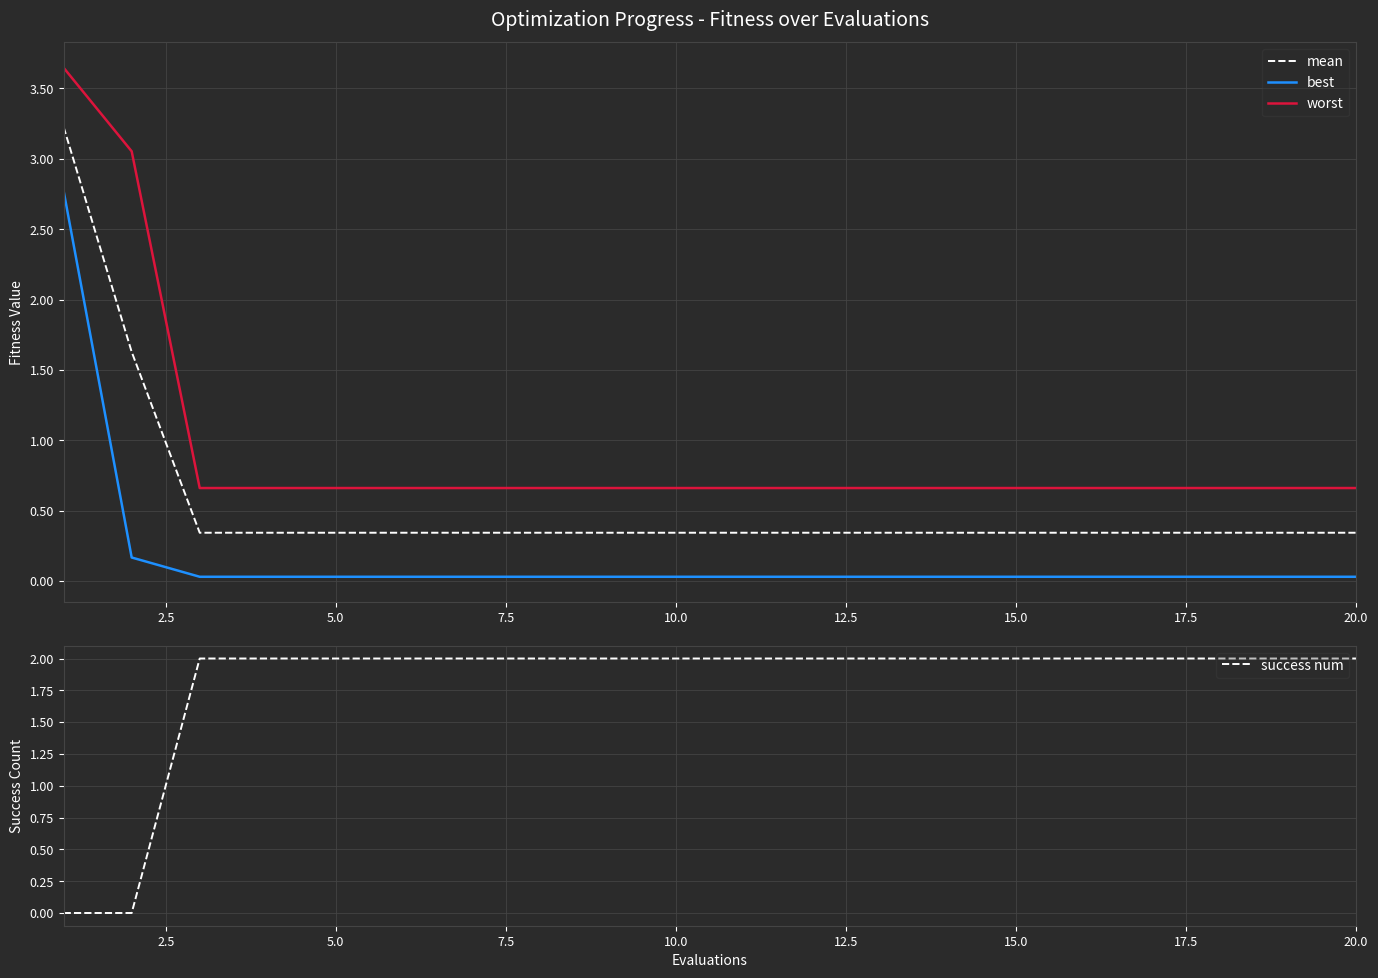

True or false: mean and worst intersect in this chart.

False